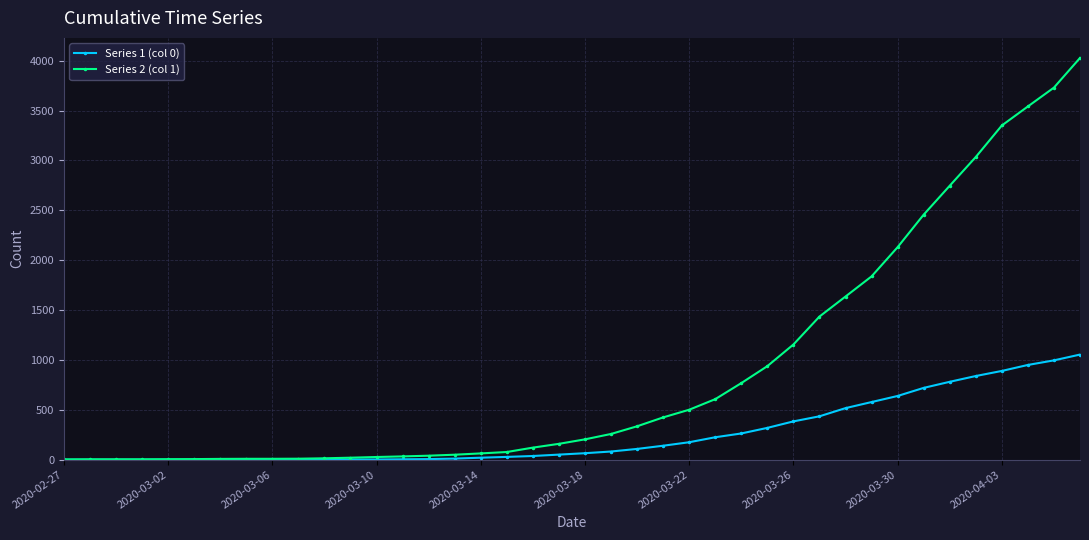

List the series in order of their overall mean, lowest first.

Series 1 (col 0), Series 2 (col 1)